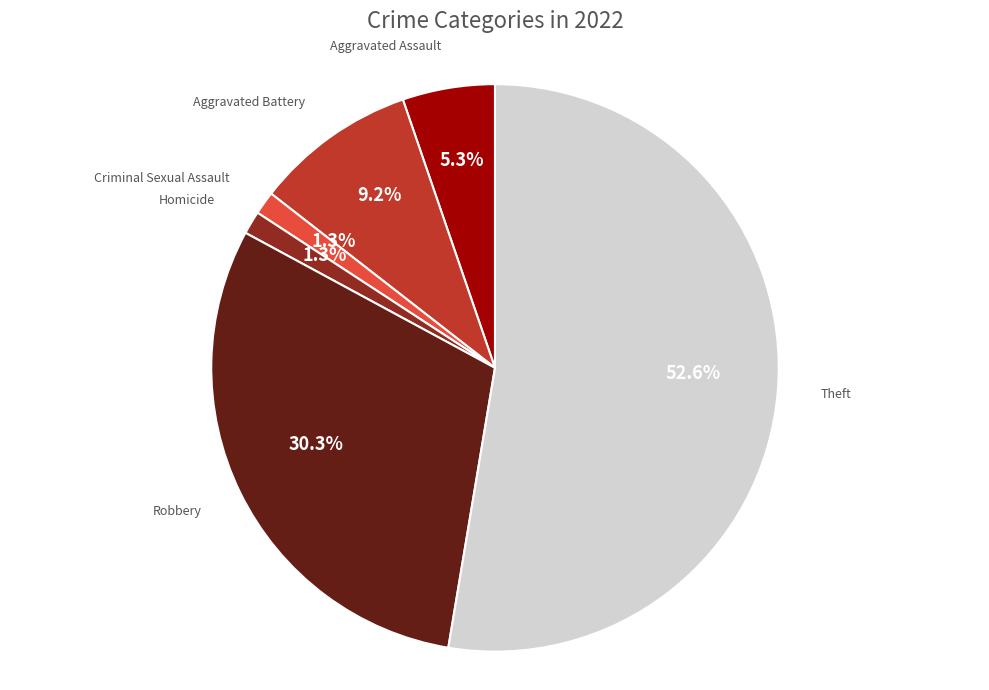

Is the sum of Robbery and Aggravated Assault greater than half?

No